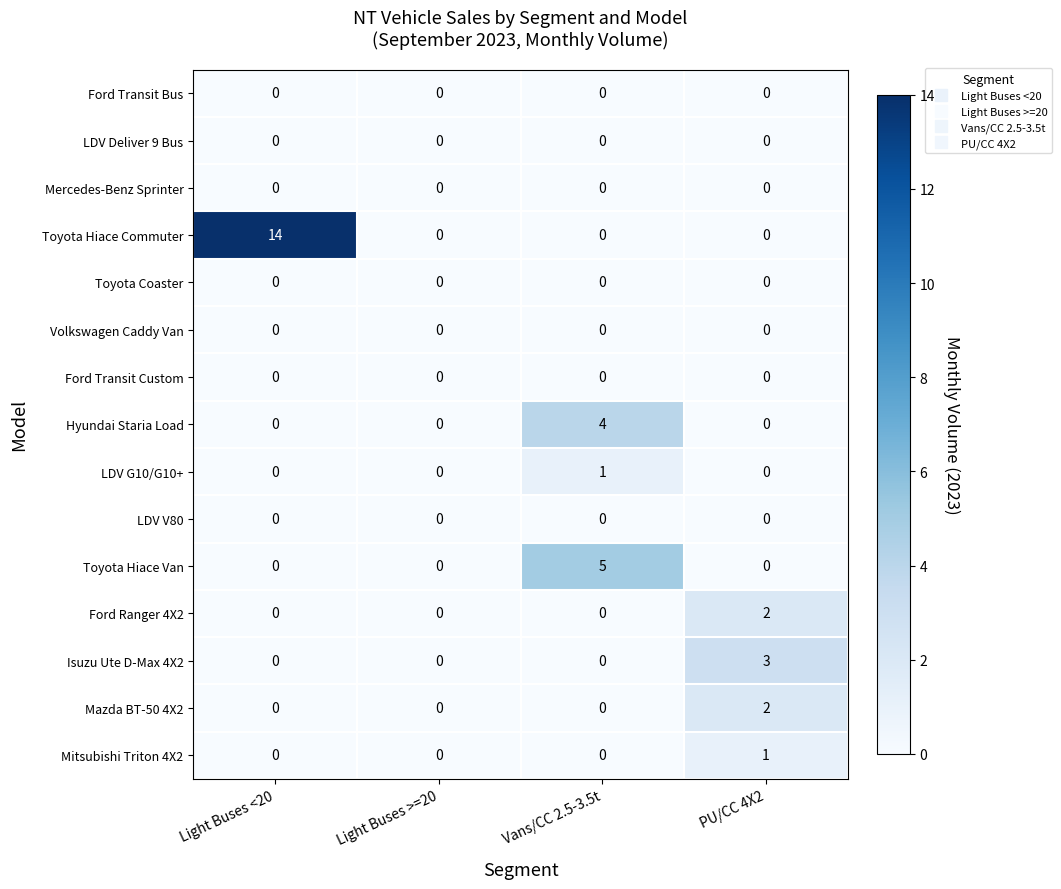

Which series has the largest total across all categories?

Toyota Hiace Commuter